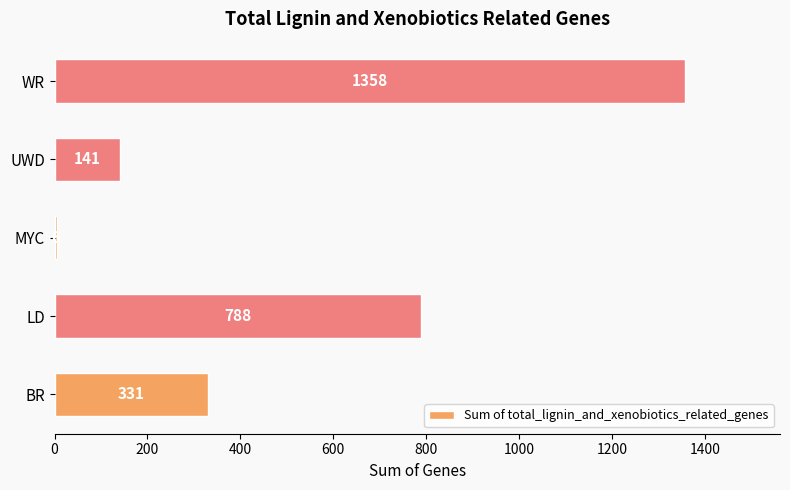

True or false: the data shows 65 at UWD.

False